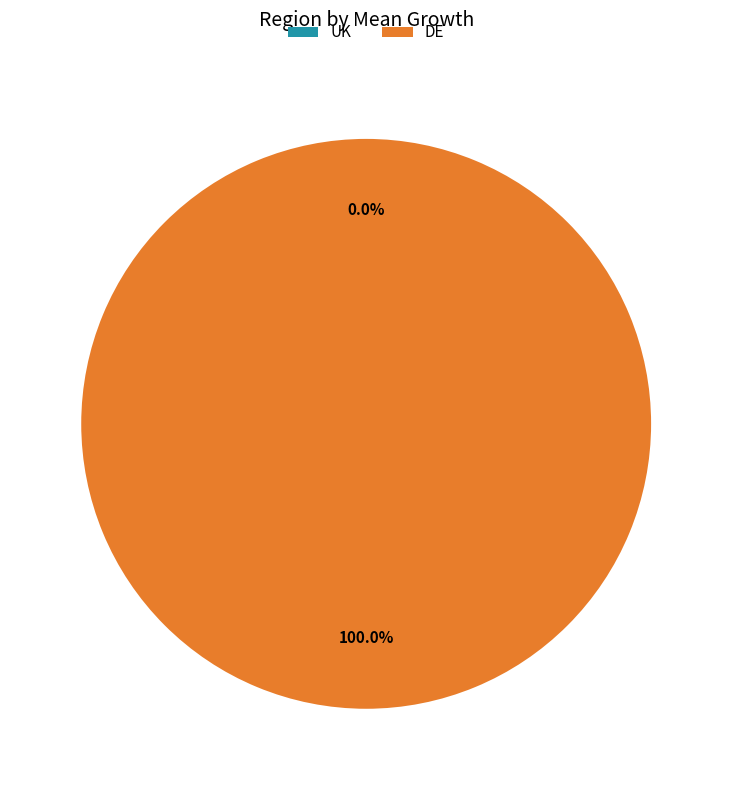

To the nearest percent, what is the average slice percentage?

50%